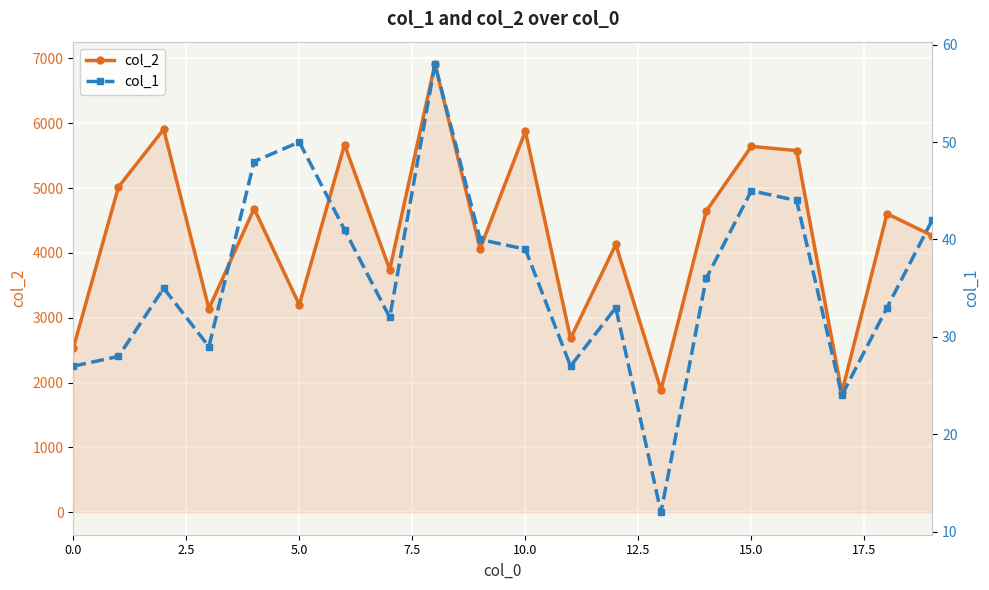

Which series has the largest range (max minus min)?

col_2